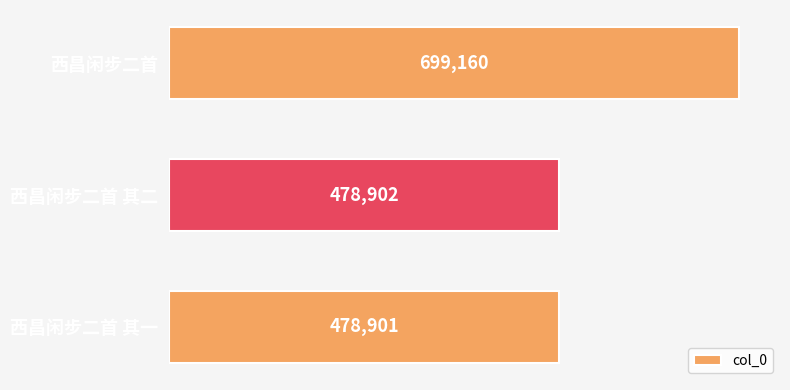

Reading top to bottom, extract all data points from this chart.

699160	478902	478901